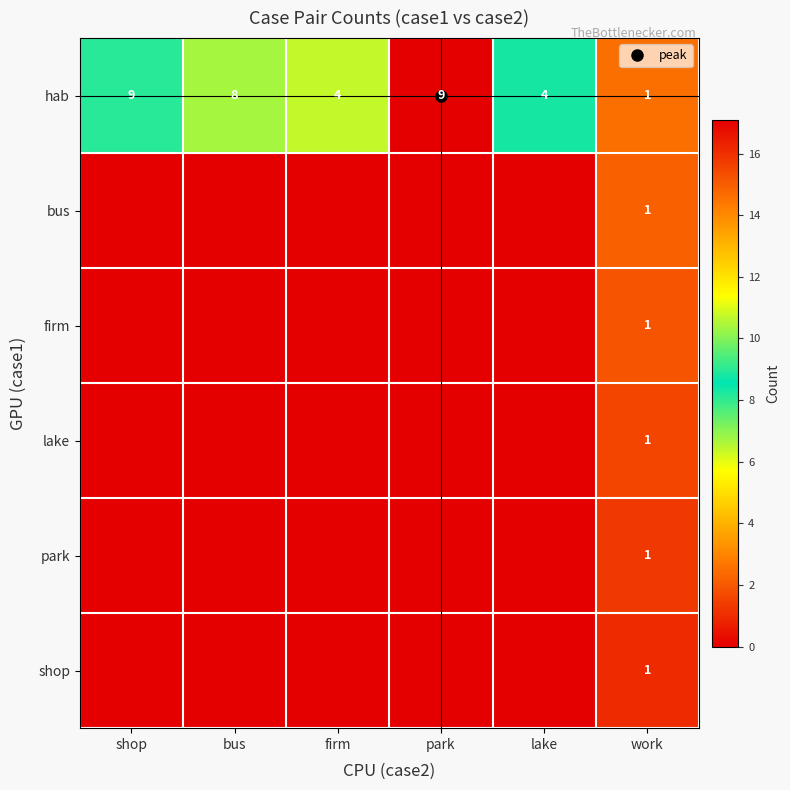

Between park and firm, which is larger?

park